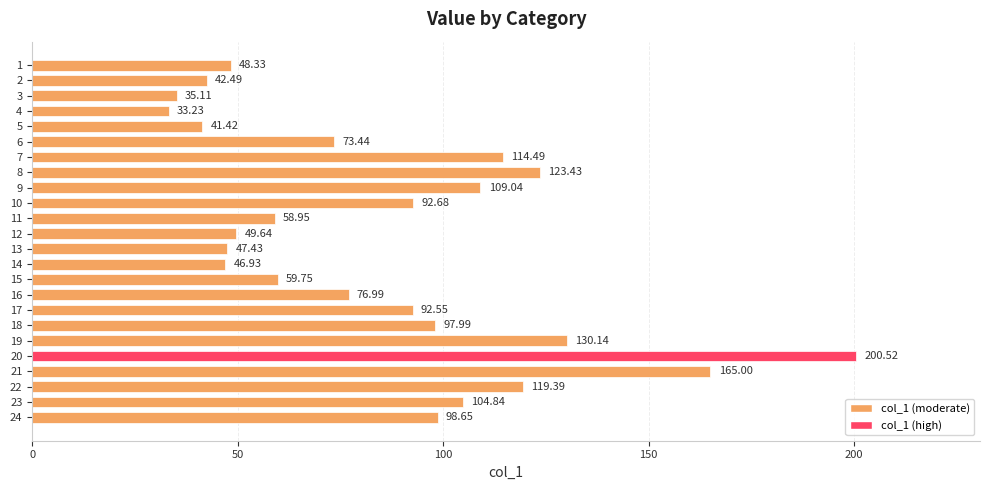

List the labels in order of value, largest first.

20, 21, 19, 8, 22, 7, 9, 23, 24, 18, 10, 17, 16, 6, 15, 11, 12, 1, 13, 14, 2, 5, 3, 4